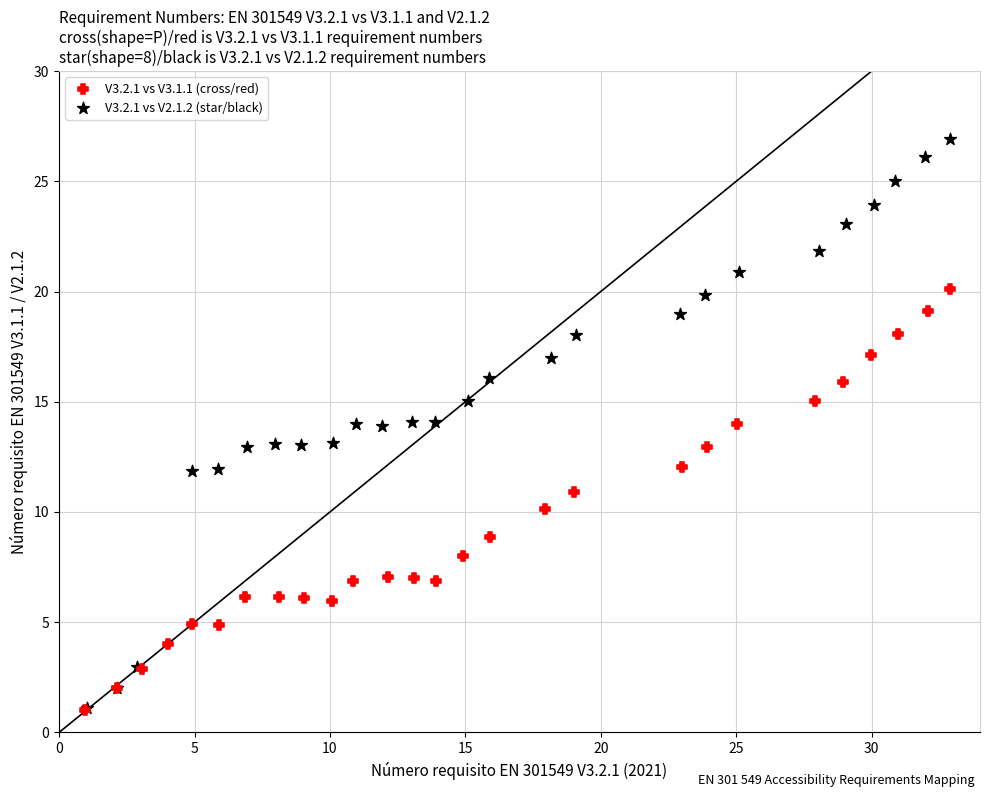

Which series has the widest spread of Y values?

V3.2.1 vs V2.1.2 (star/black)